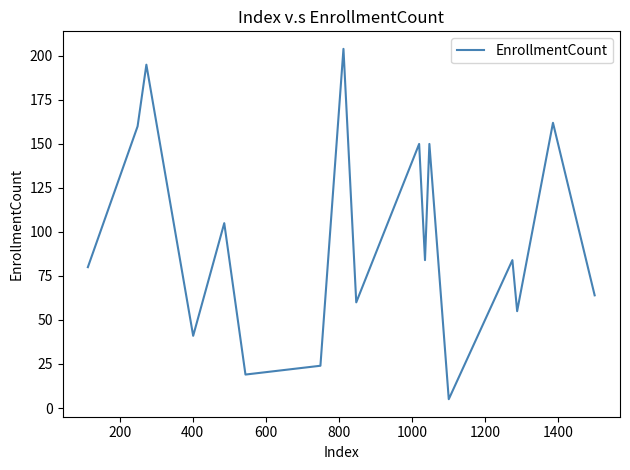

True or false: there are more than 1 points higher than both neighbors.

True